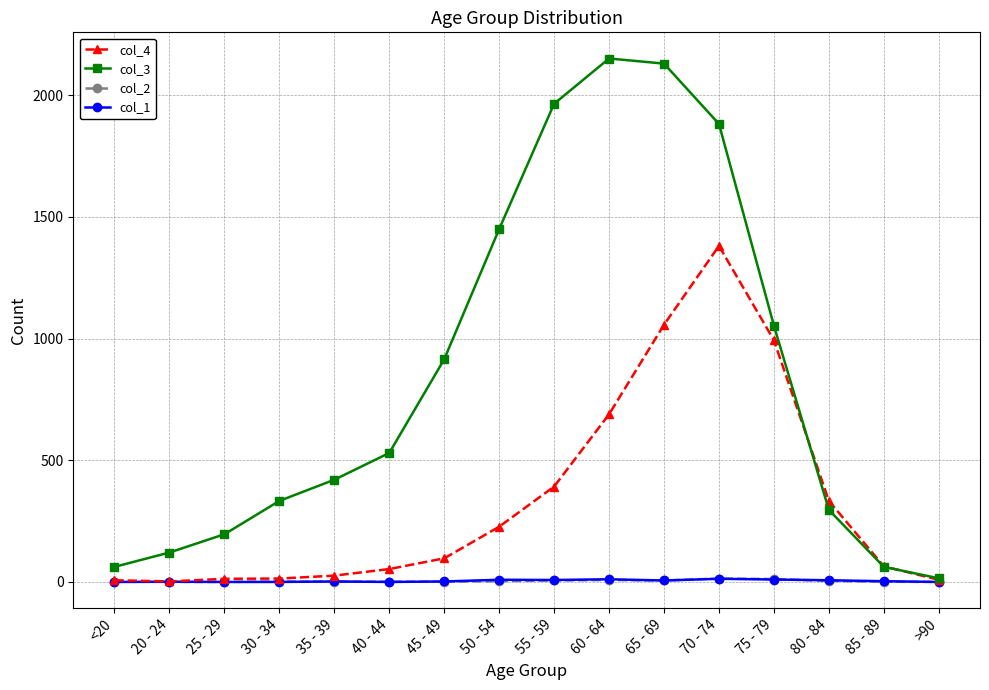

Is the value of col_4 at <20 greater than the value of col_3 at 20 - 24?

No